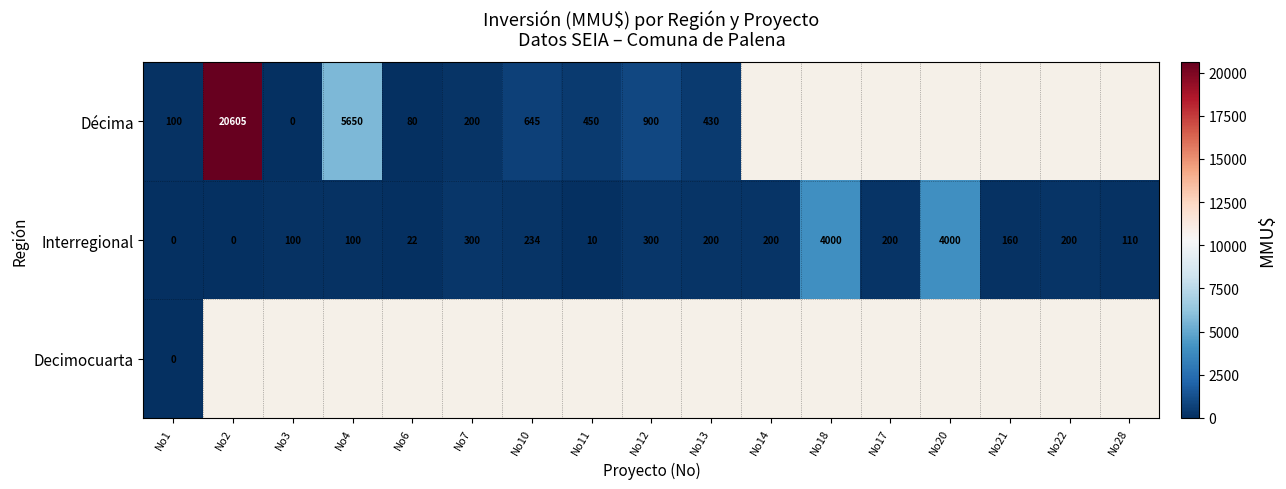

Is the value of Interregional at No22 greater than the value of Décima at No4?

No